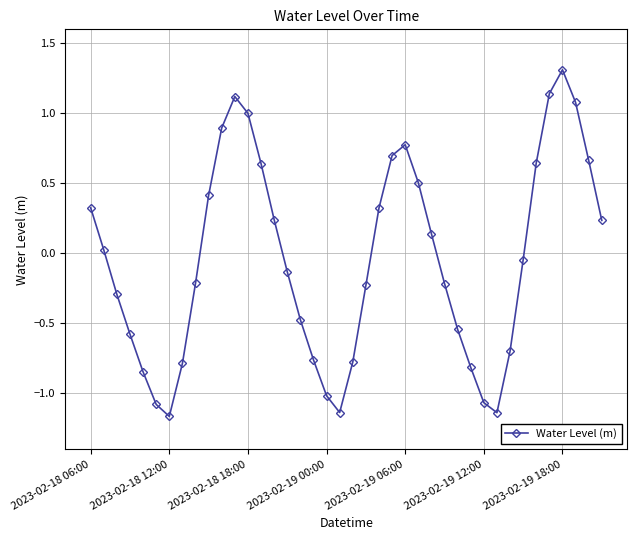

How many points are lower than both their immediate neighbors (excluding endpoints)?

3